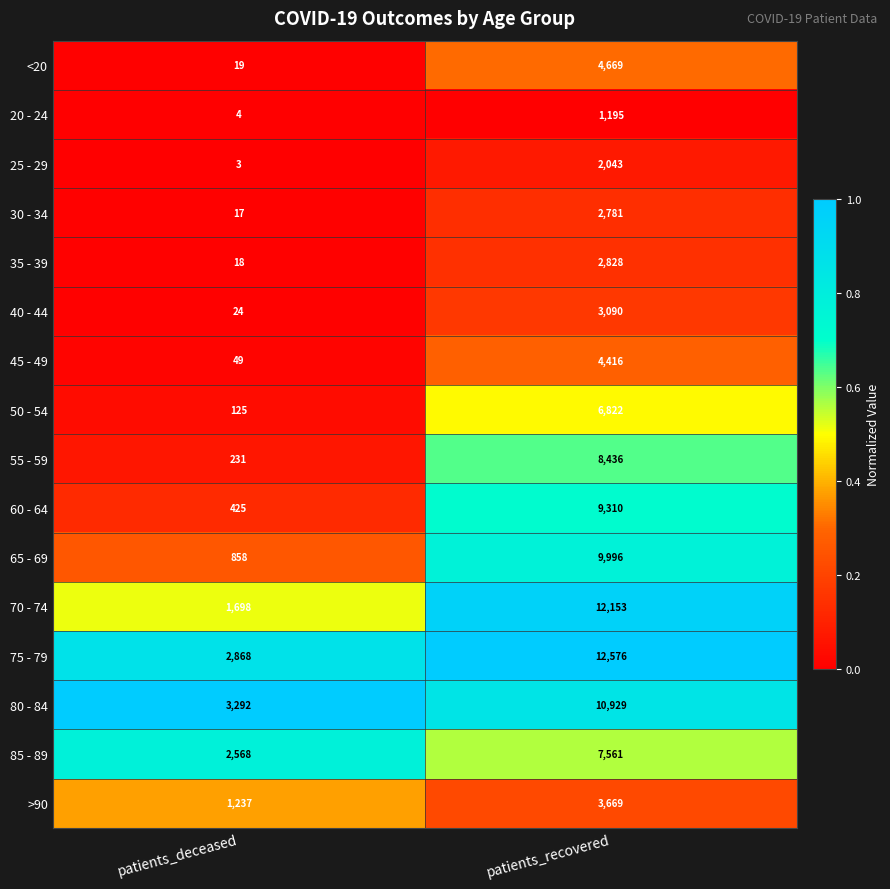

What is the greatest value displayed?

12576